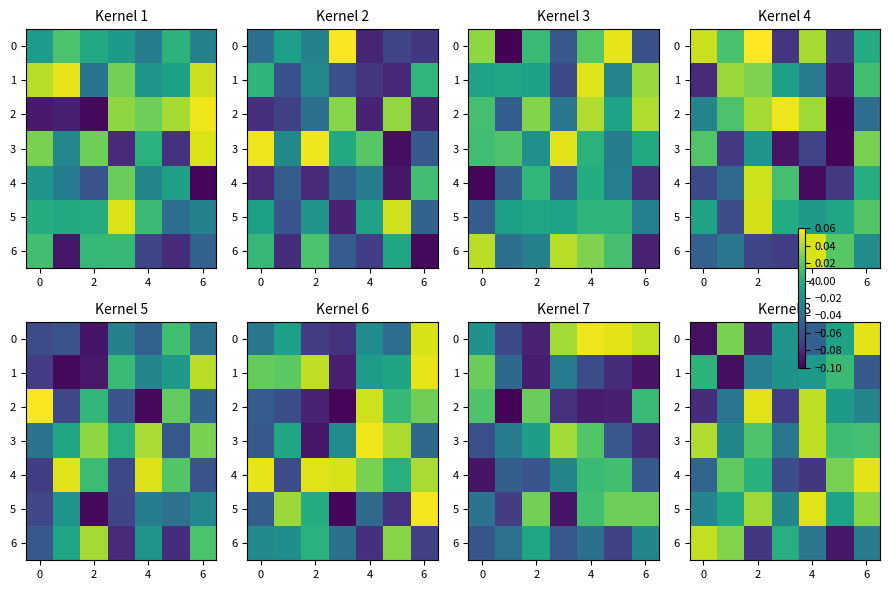

How many values in 3 are above zero?

5